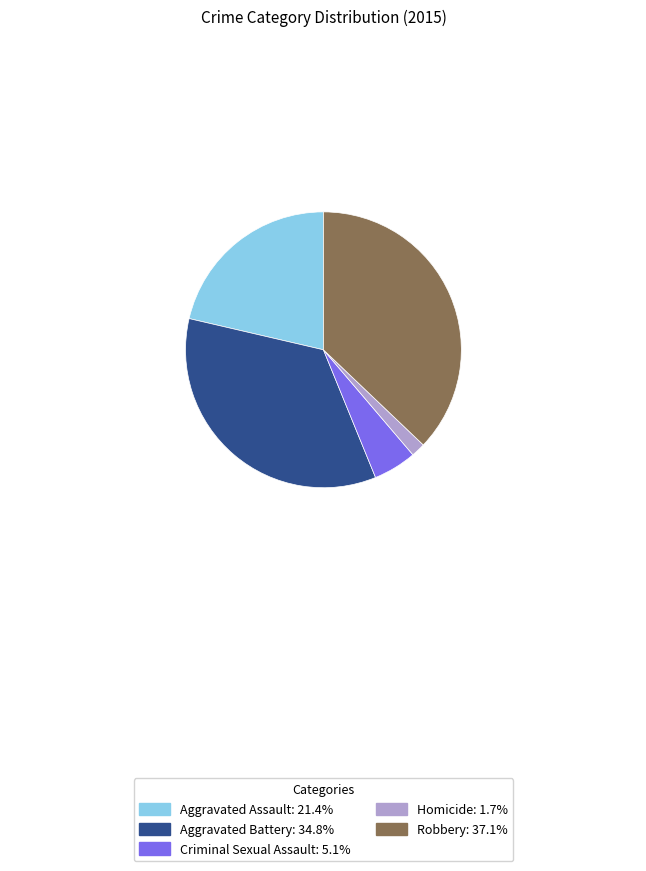

Does any single category account for the majority?

No